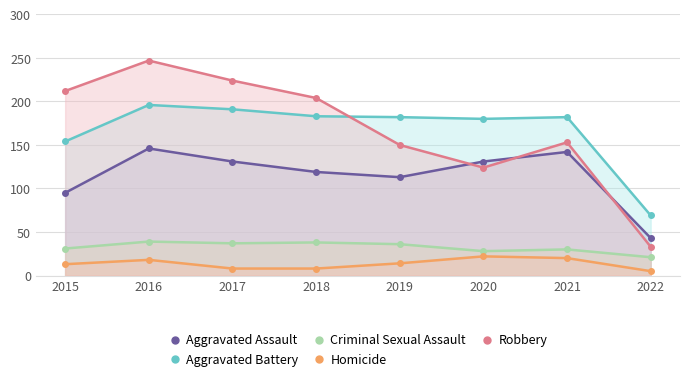

Reading right to left, list all the values displayed in this chart.

Aggravated Assault: 43	142	131	113	119	131	146	95
Aggravated Battery: 69	182	180	182	183	191	196	154
Criminal Sexual Assault: 21	30	28	36	38	37	39	31
Homicide: 5	20	22	14	8	8	18	13
Robbery: 33	153	124	150	204	224	247	212